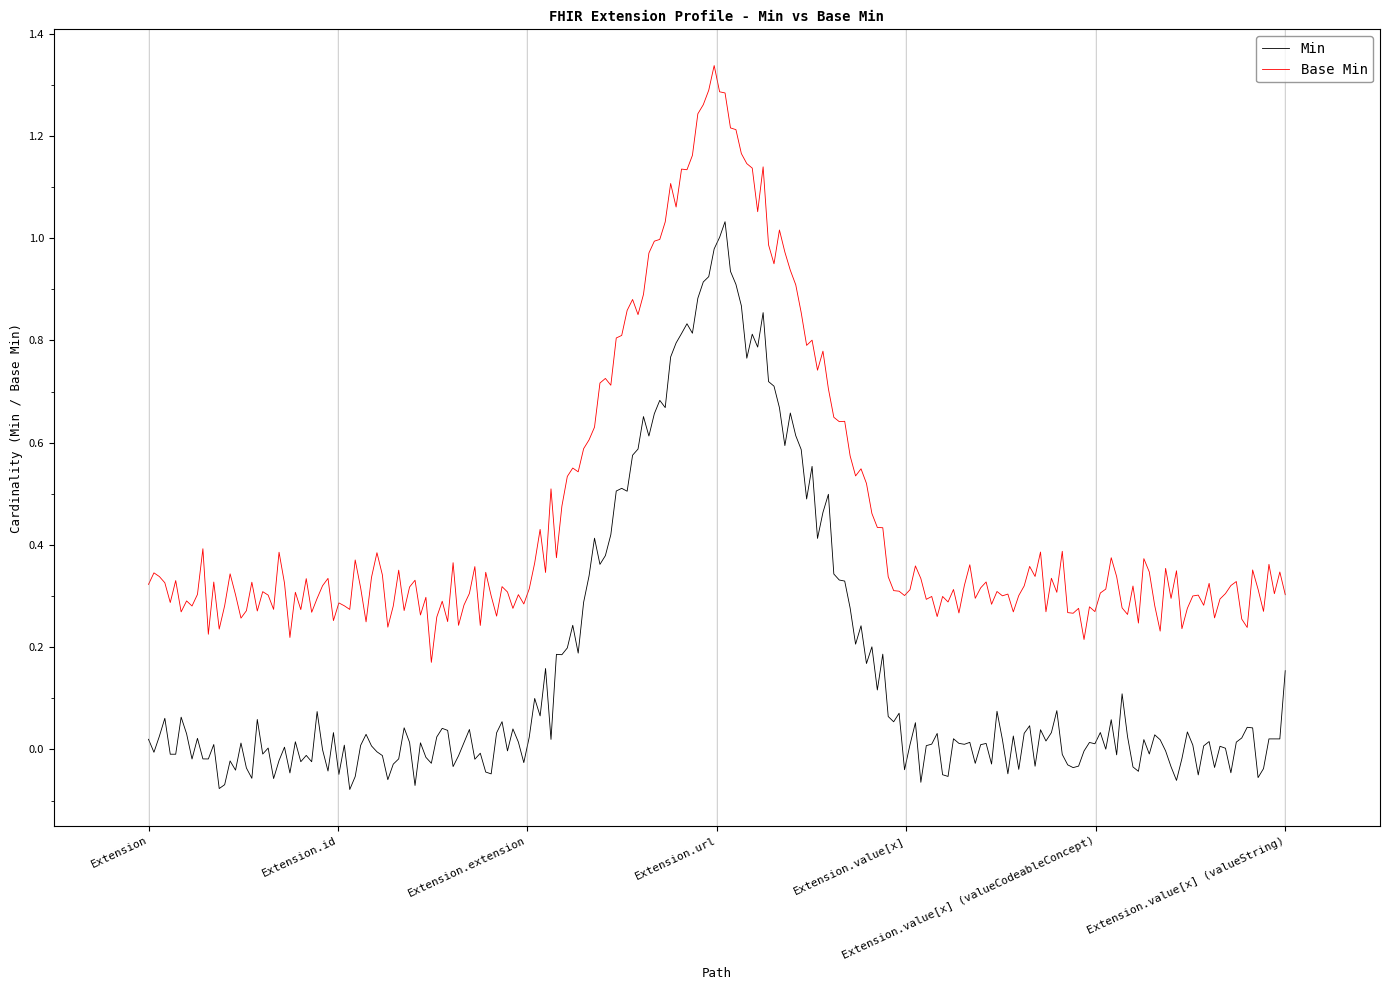

Which series has the largest range (max minus min)?

Base Min